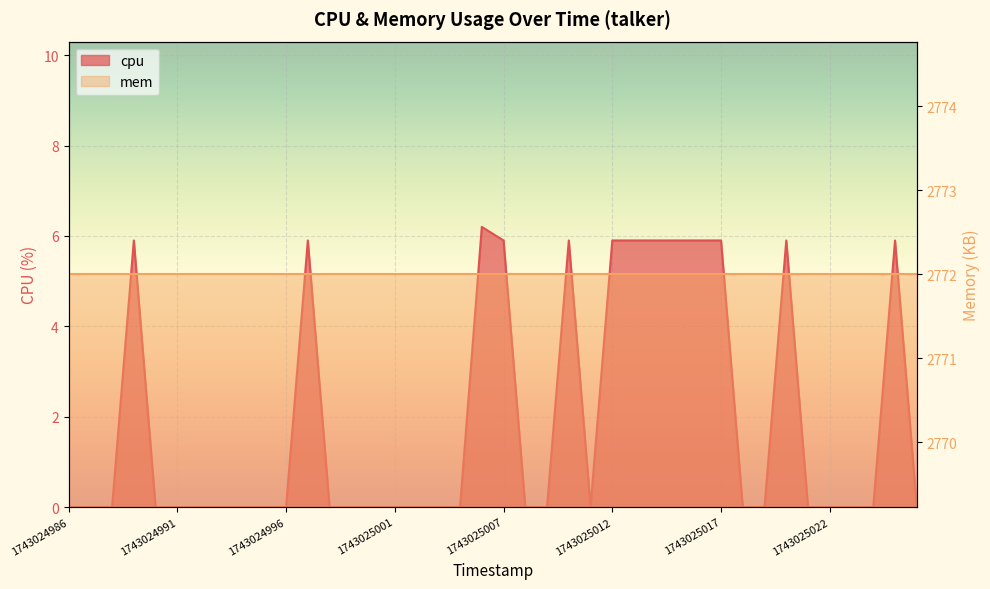

How many positive values are there?

13